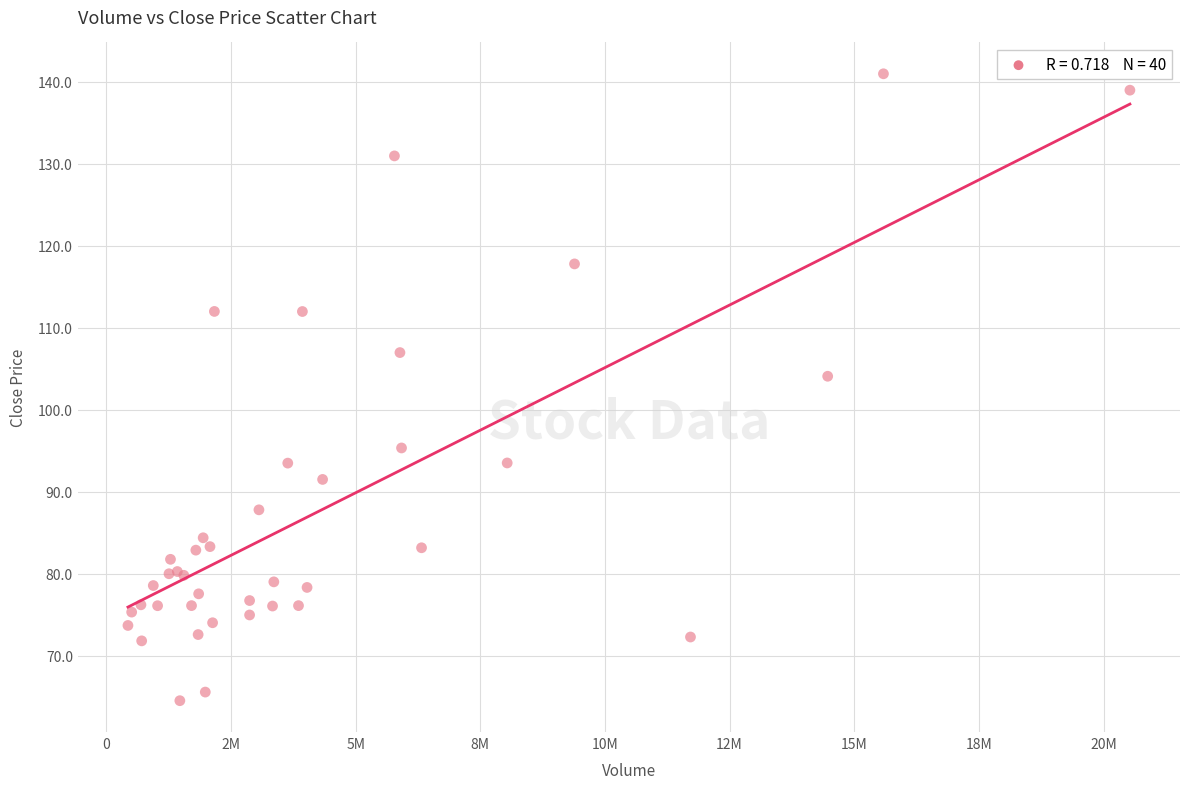

What Y value in the scatter plot is closest to 102?

104.1